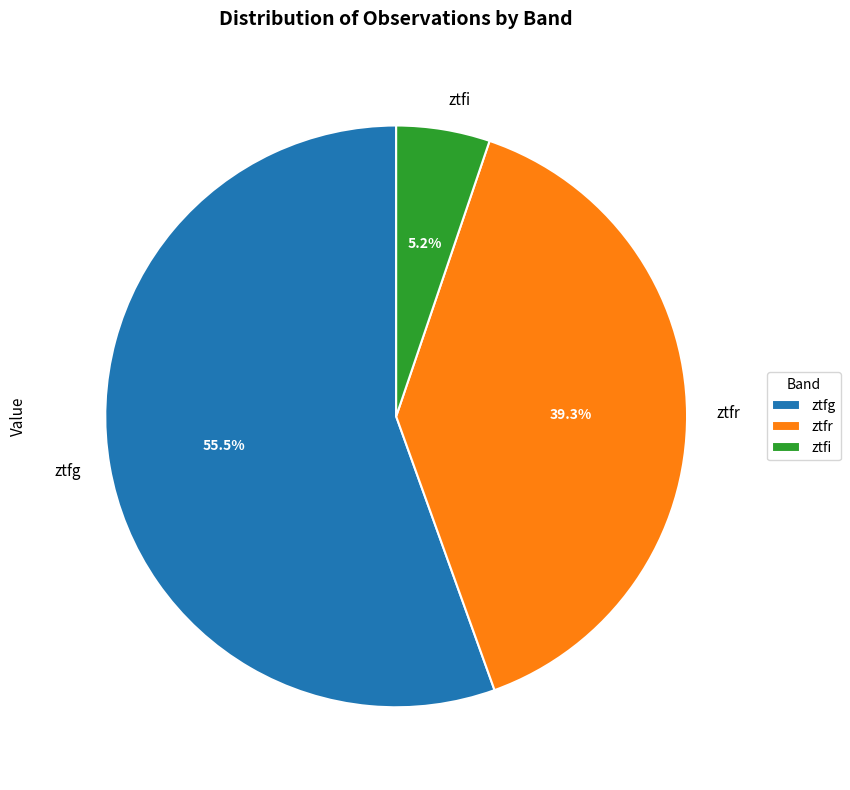

Rank the categories by value from highest to lowest.

ztfg, ztfr, ztfi